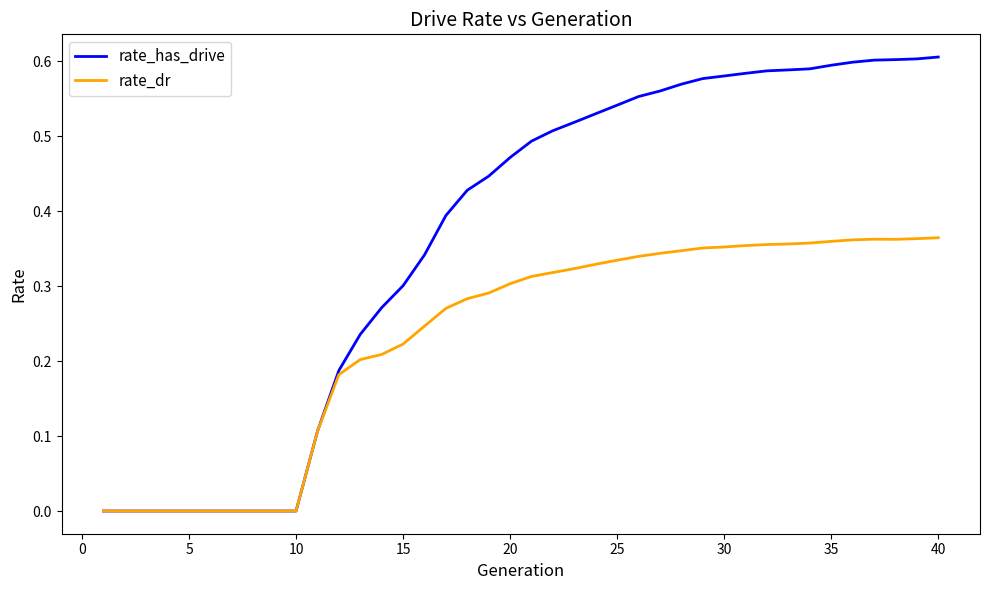

List the series in order of their overall mean, highest first.

rate_has_drive, rate_dr